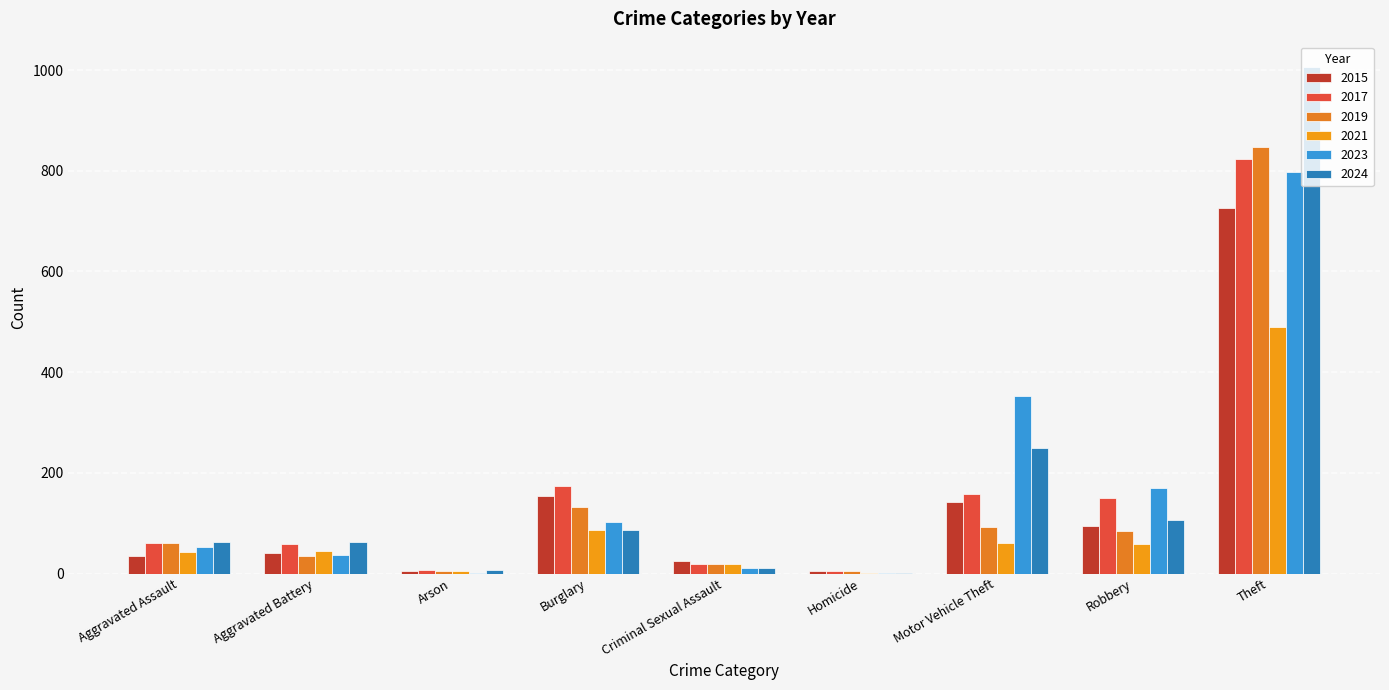

Count the number of data series in this chart.

6